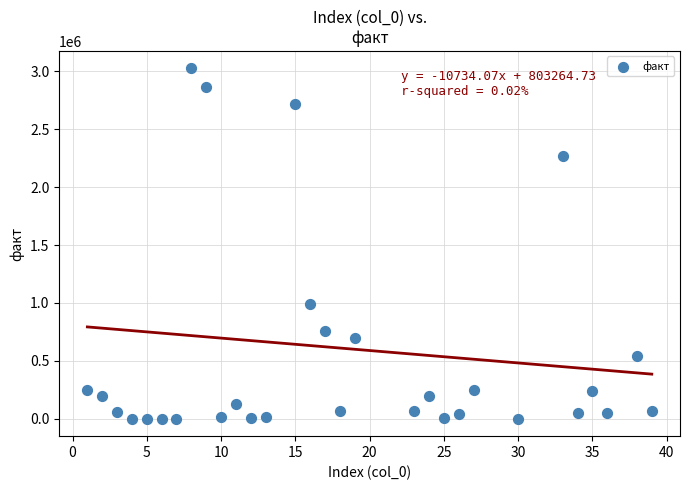

What is the range of X values (max minus min)?

38.0